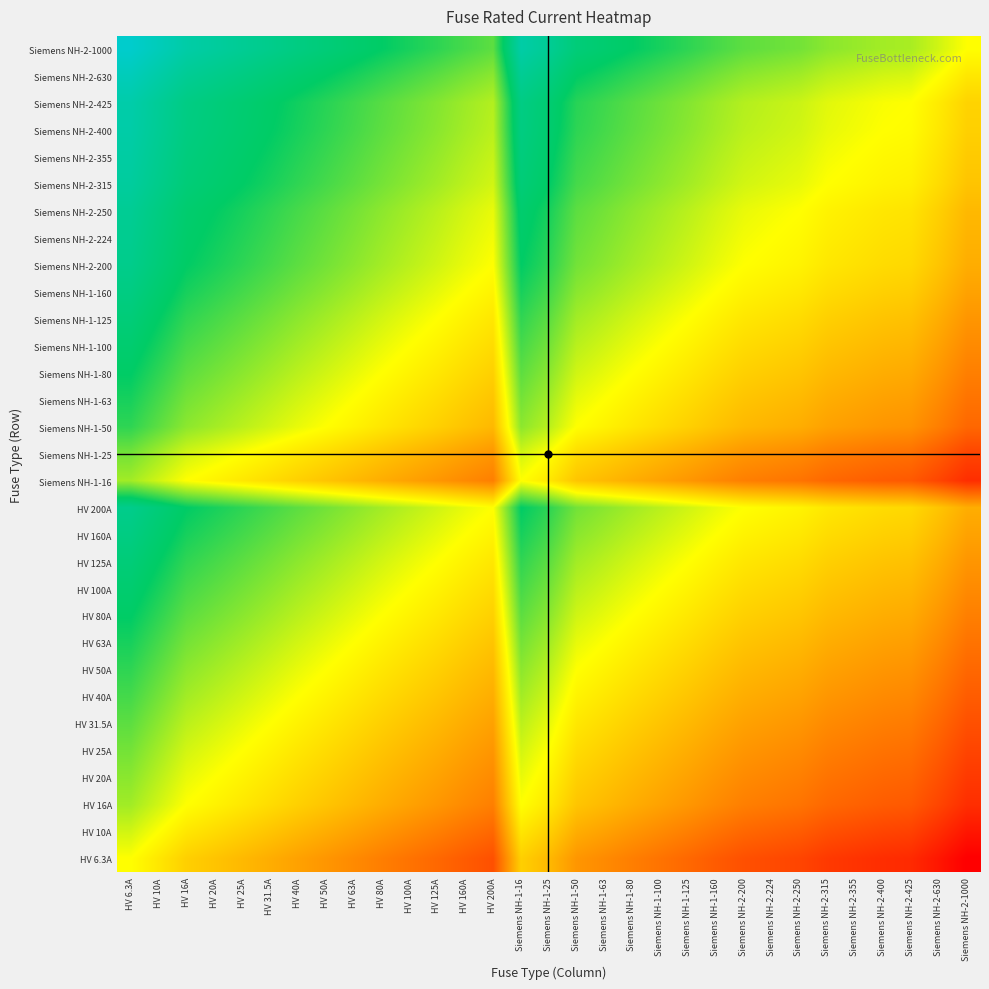

Rank the series at HV 25A from lowest to highest value.

HV 6.3A, HV 10A, HV 16A, Siemens NH-1-16, HV 20A, HV 25A, Siemens NH-1-25, HV 31.5A, HV 40A, HV 50A, Siemens NH-1-50, HV 63A, Siemens NH-1-63, HV 80A, Siemens NH-1-80, HV 100A, Siemens NH-1-100, HV 125A, Siemens NH-1-125, HV 160A, Siemens NH-1-160, HV 200A, Siemens NH-2-200, Siemens NH-2-224, Siemens NH-2-250, Siemens NH-2-315, Siemens NH-2-355, Siemens NH-2-400, Siemens NH-2-425, Siemens NH-2-630, Siemens NH-2-1000